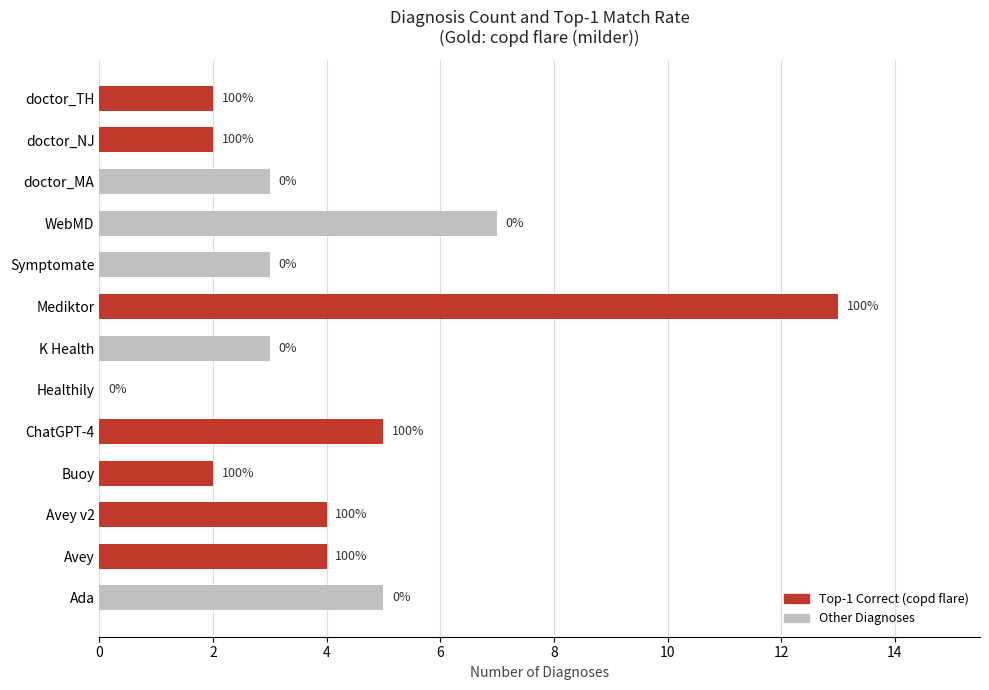

What is the difference between the maximum and minimum values in the Top-1 Correct (copd flare) series?

13